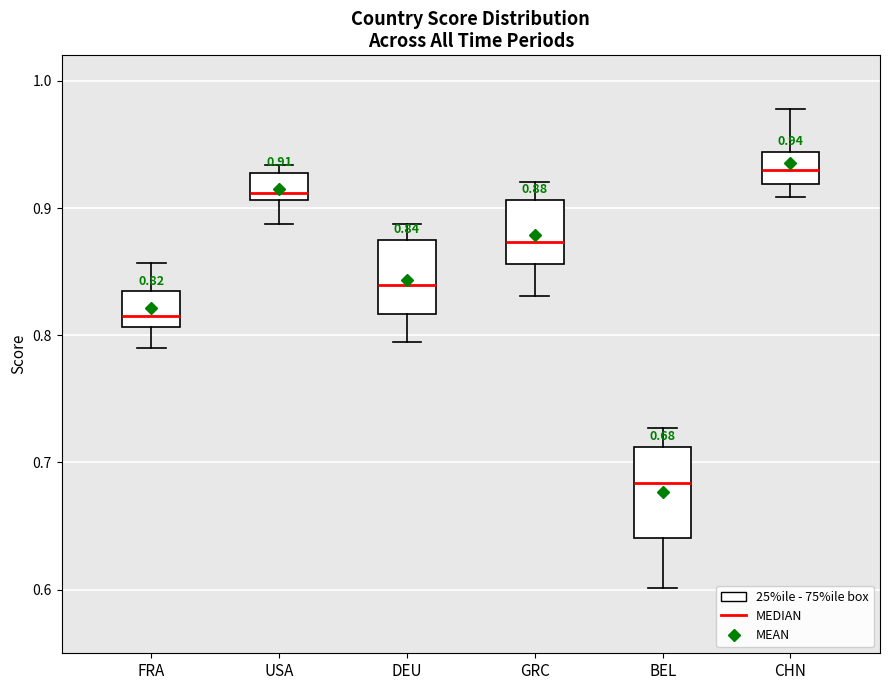

Which box has the lowest median line?

BEL